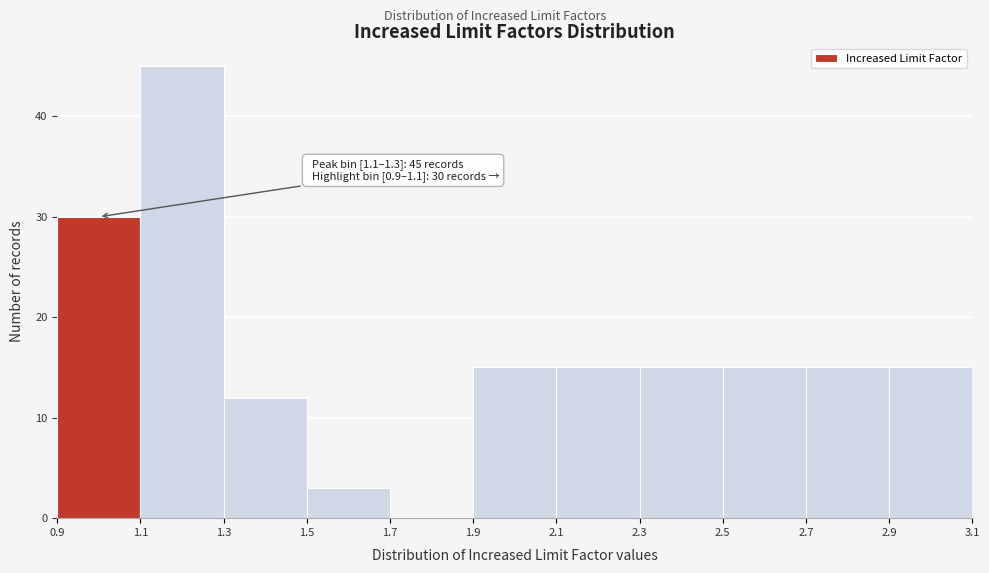

Which range on the x-axis has the tallest bar?

1.1 to 1.3